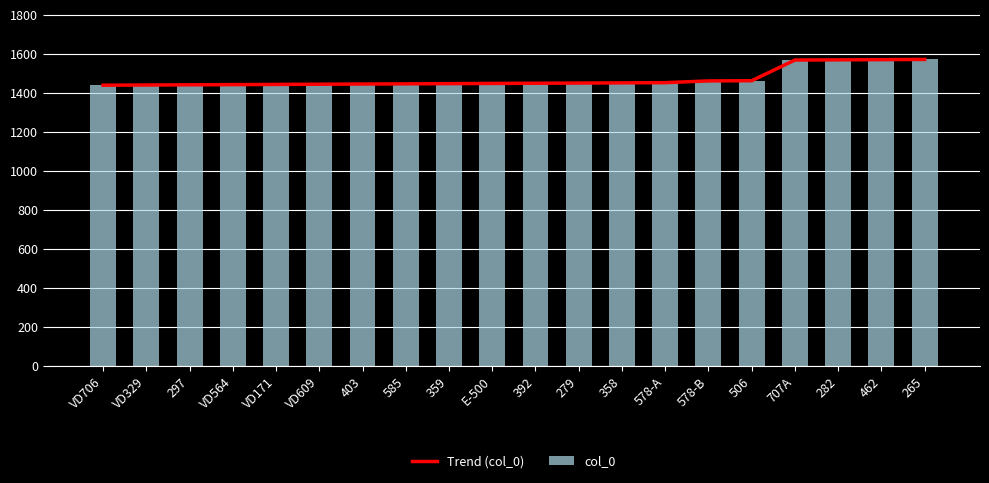

The col_0 series shows 1449 at E-500. True or false?

True